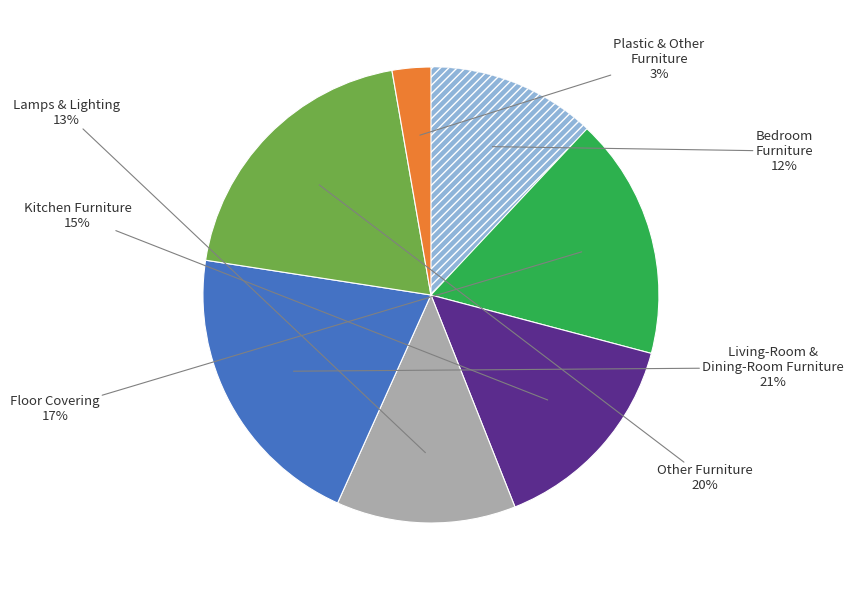

To the nearest percent, what is the average slice percentage?

14%